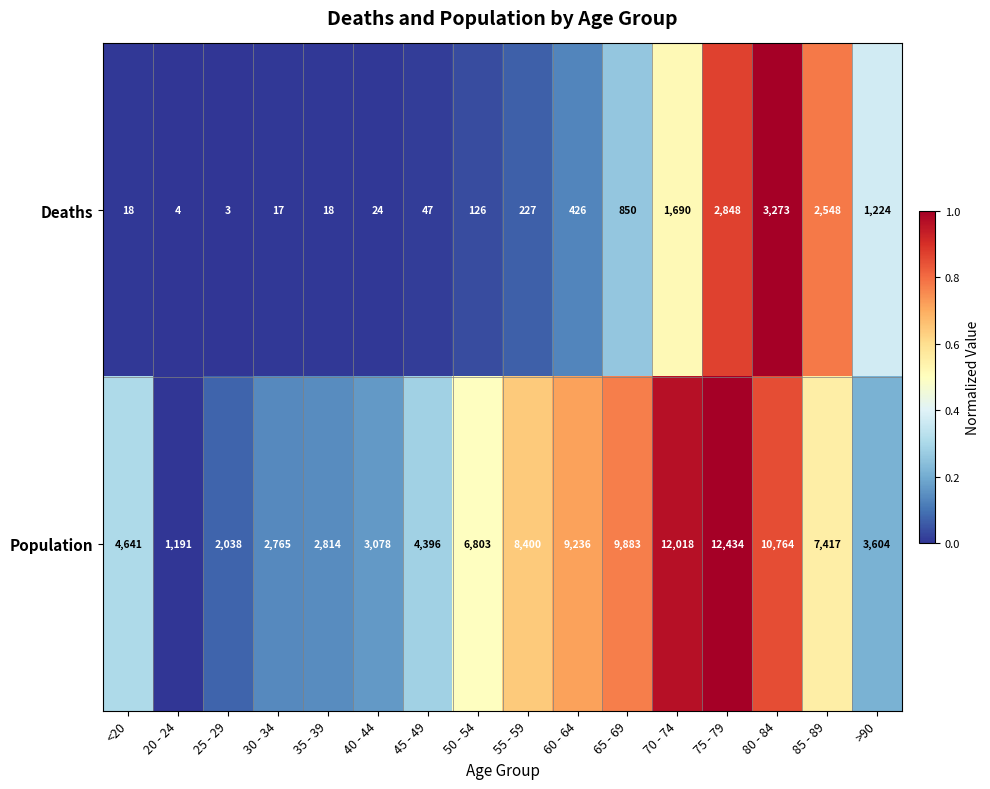

Is the value of Population at <20 greater than the value of Deaths at 55 - 59?

Yes